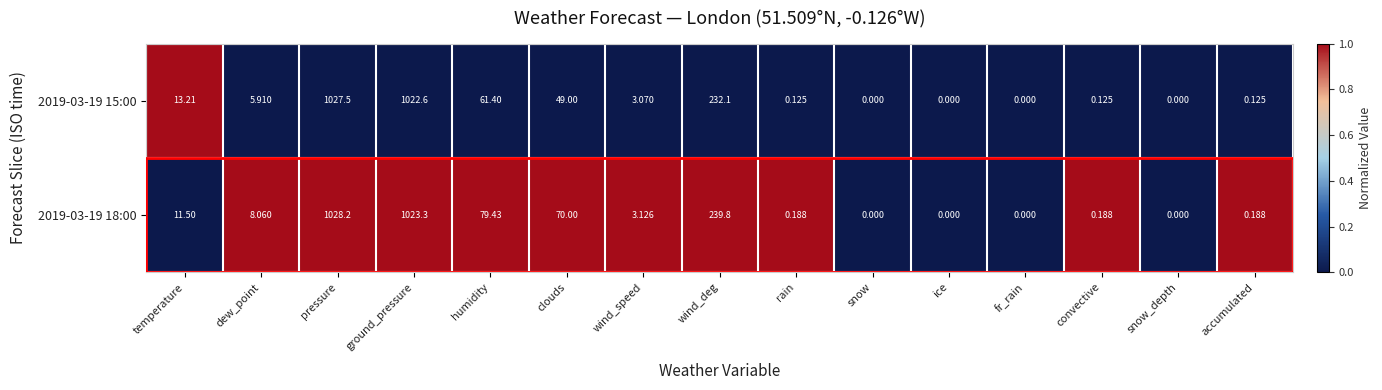

Where does the 2019-03-19 15:00 series first go above 3?

temperature